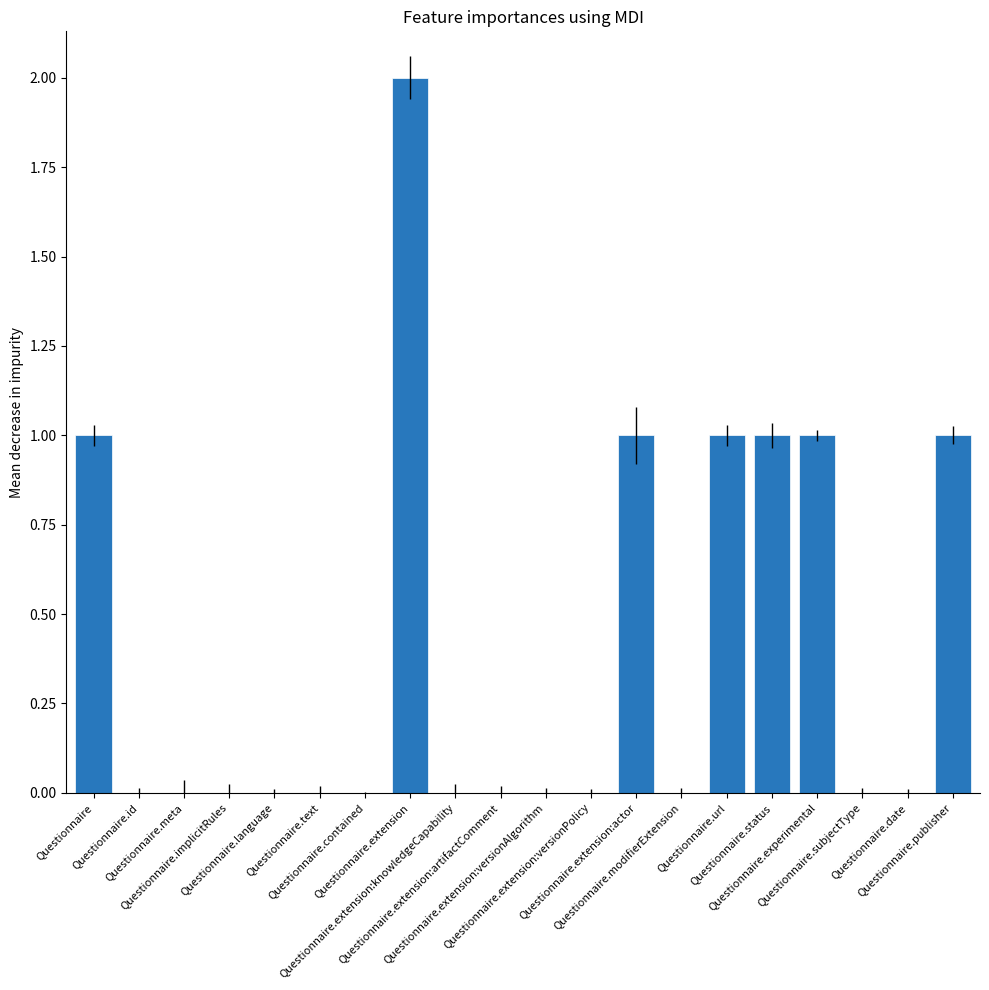

Is it true that the value at Questionnaire.extension is 2?

True